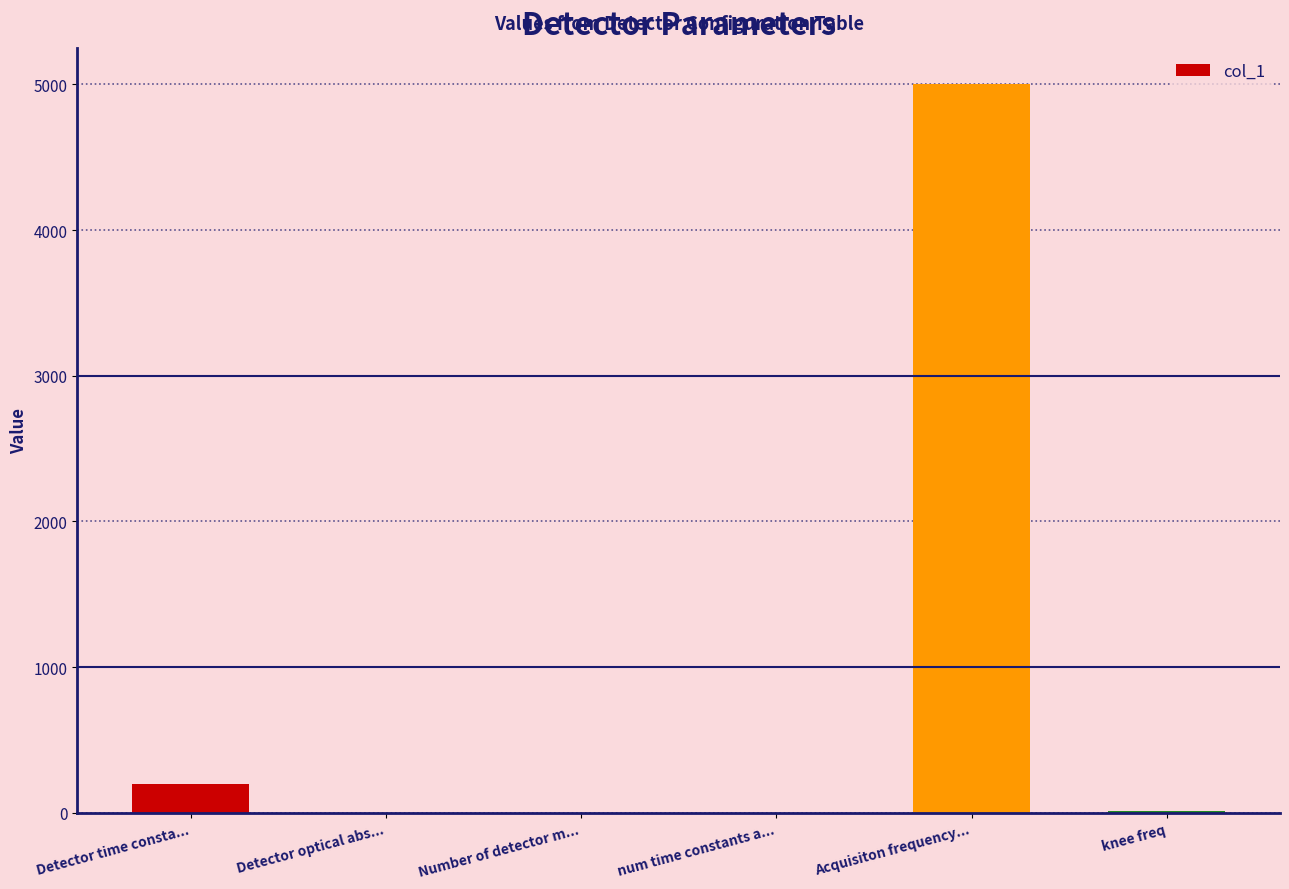

What is the maximum value shown in the chart?

5000.0